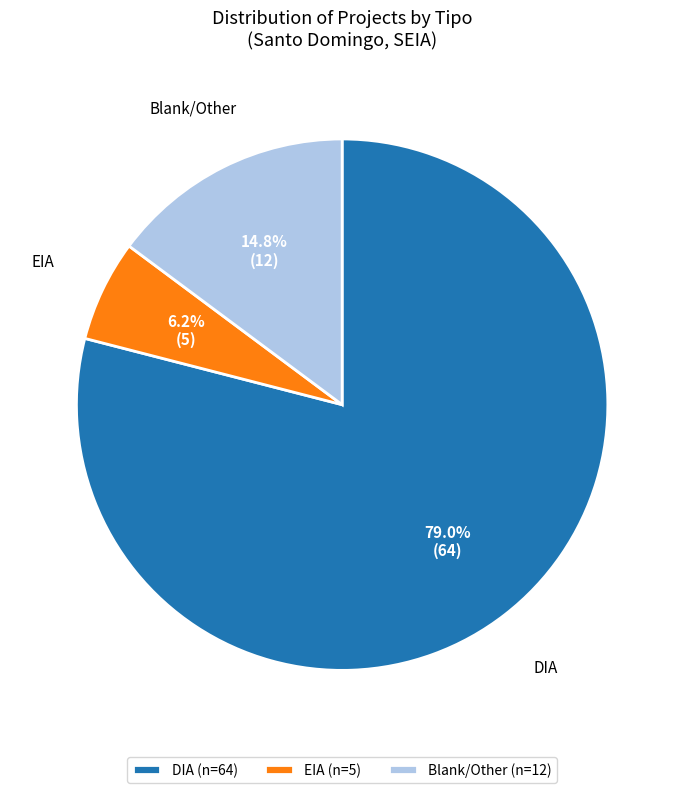

Count the number of slices in the pie.

3